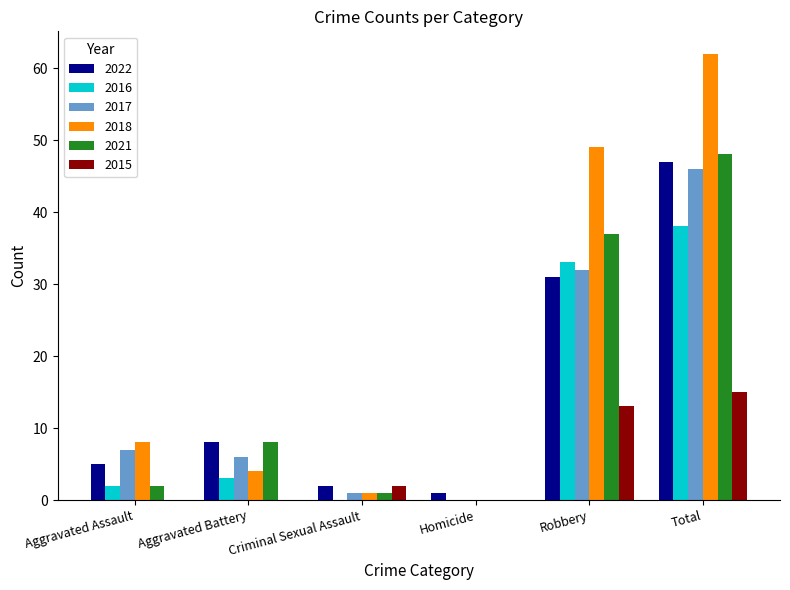

Is the value of 2018 at Total greater than the value of 2022 at Aggravated Assault?

Yes